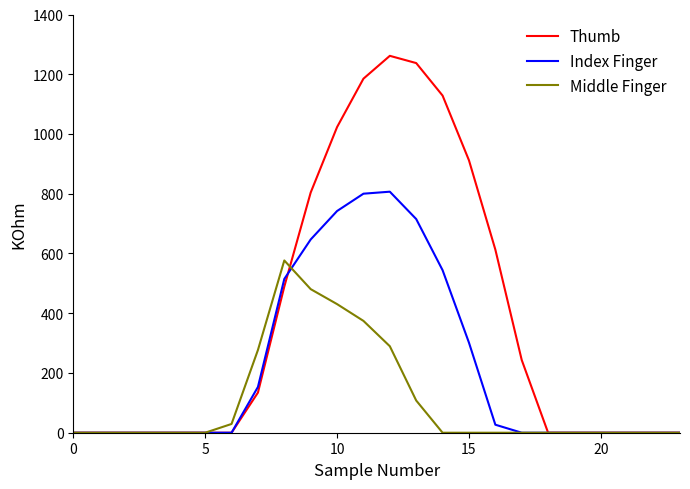

What is the sum of all Thumb values?

9032.0